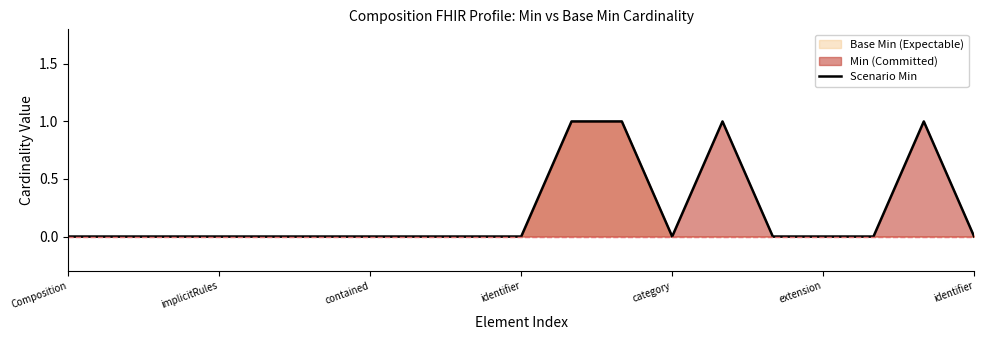

How many interior local peaks (higher than both neighbors) does the data have?

2